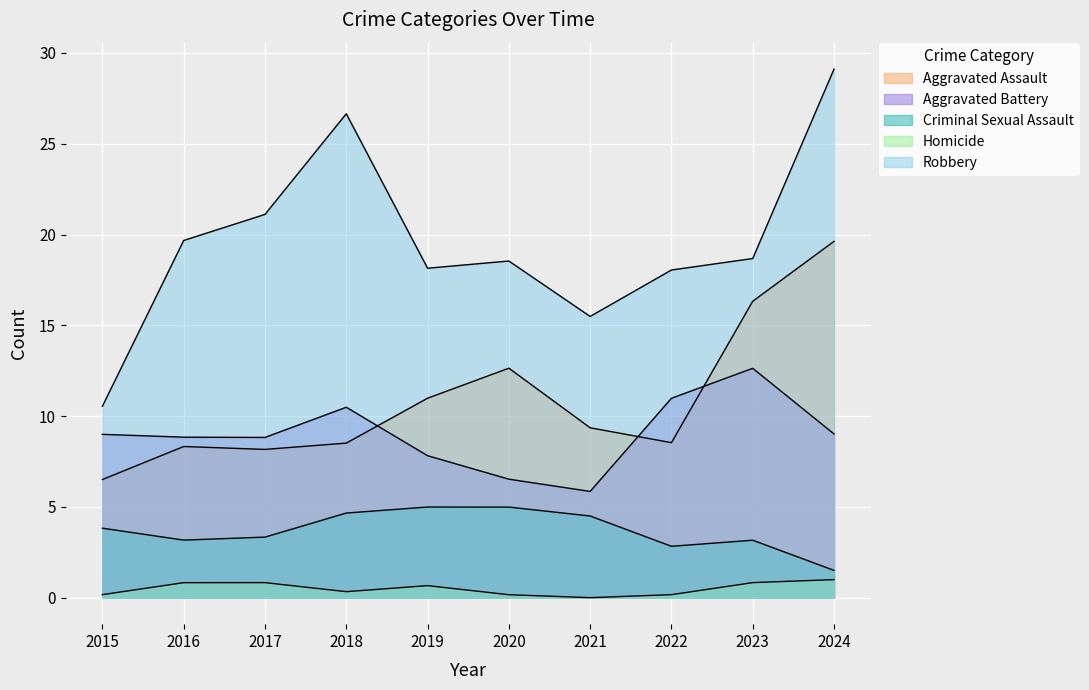

What are all the series names shown in the legend?

Aggravated Assault, Aggravated Battery, Criminal Sexual Assault, Homicide, Robbery